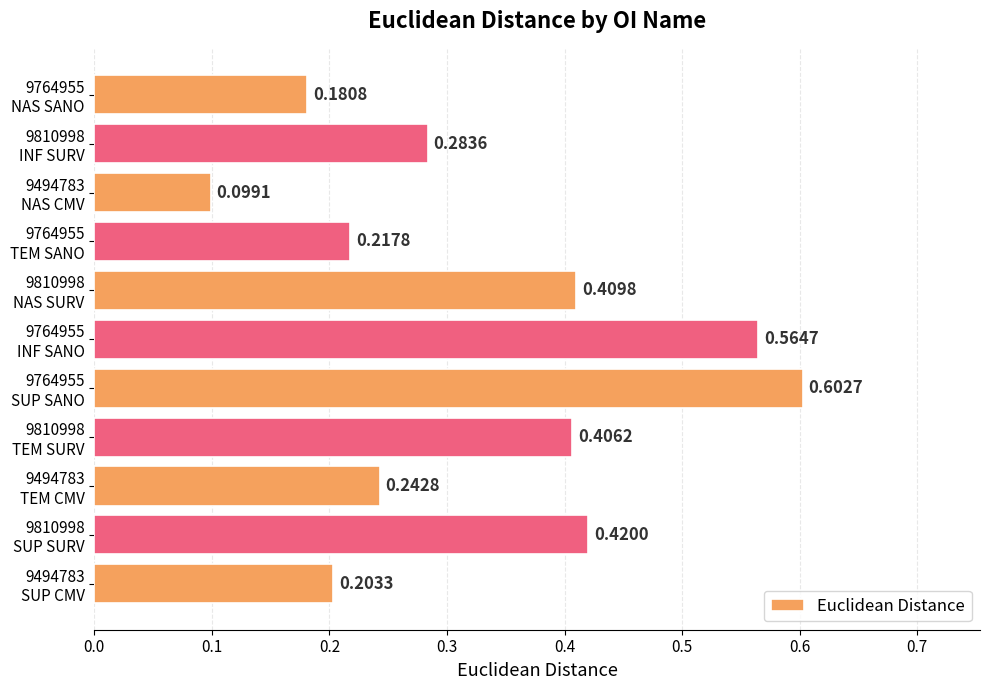

What is the difference between the maximum and minimum values?

0.5